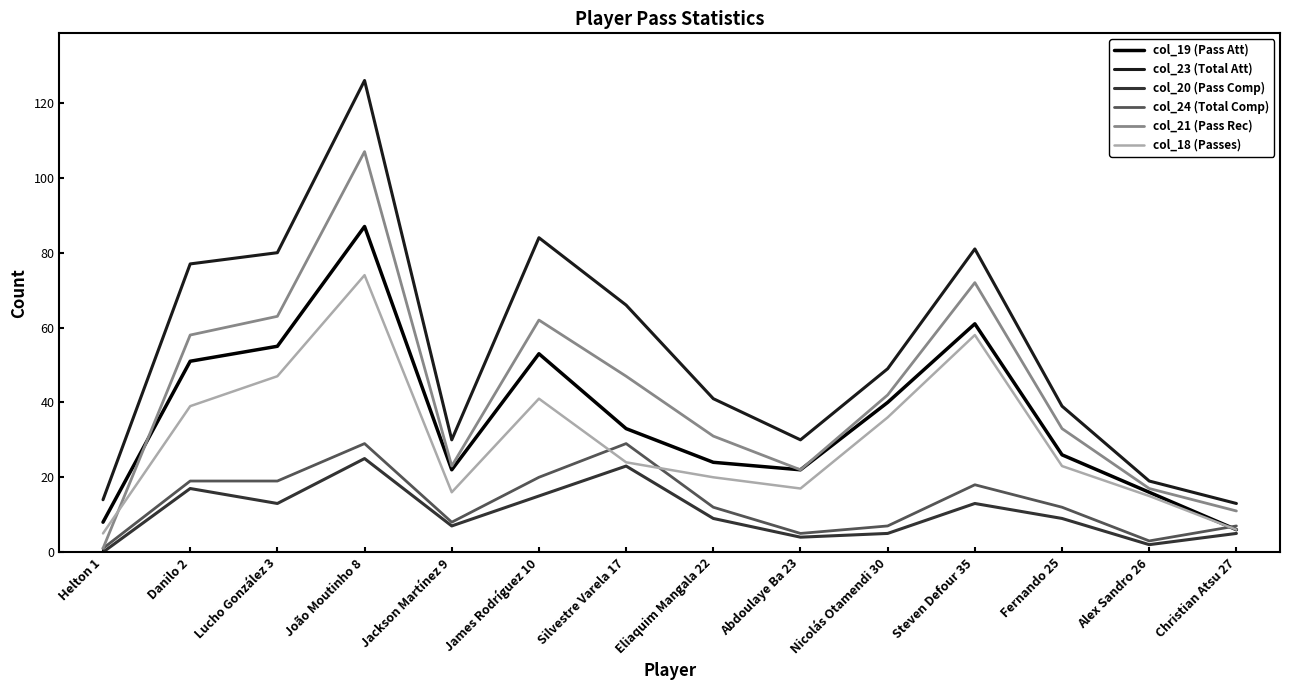

What is the average value of the col_19 (Pass Att) series?

36